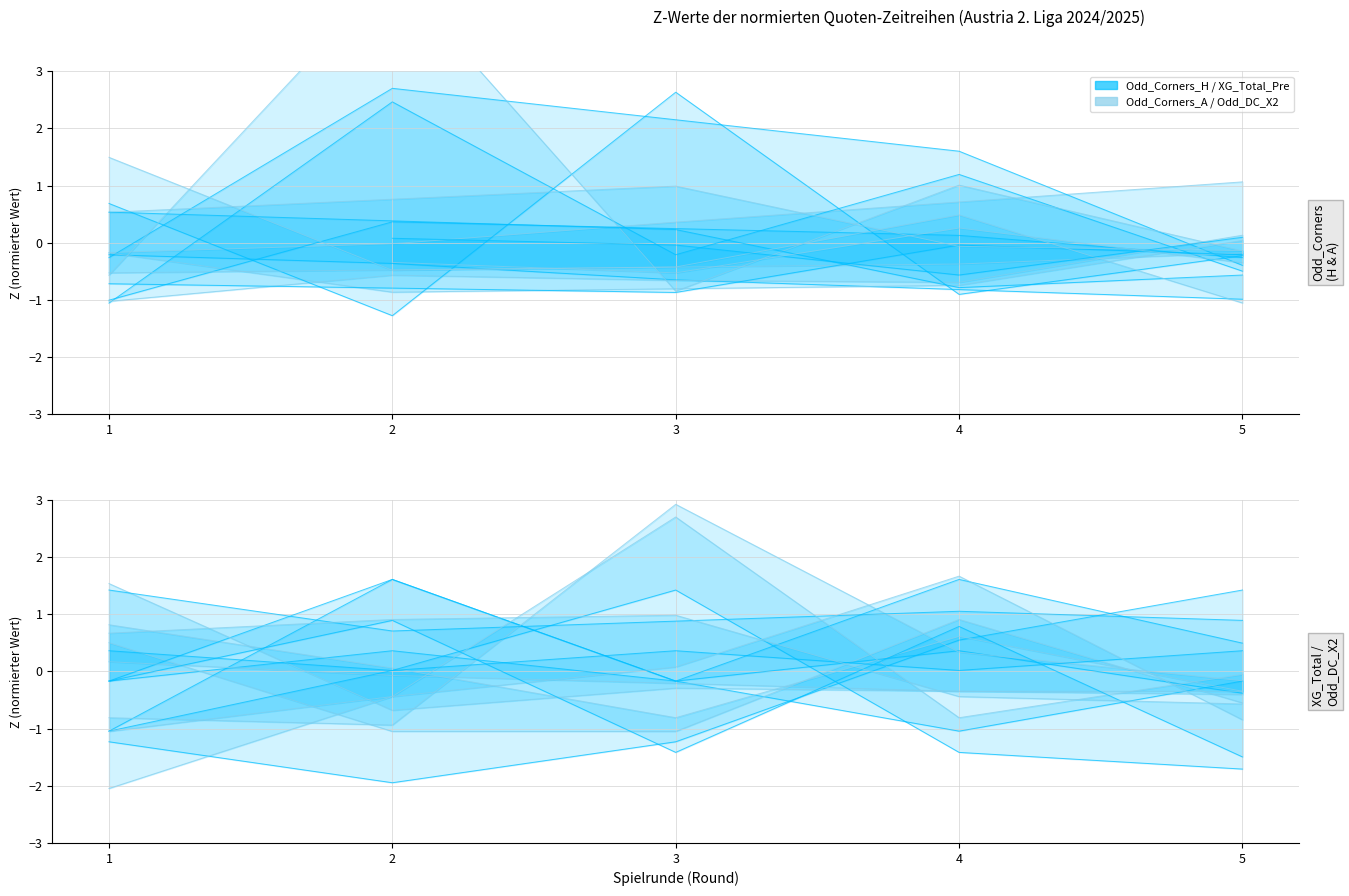

Is it true that Series A/DC equals 1.6 at 4?

False